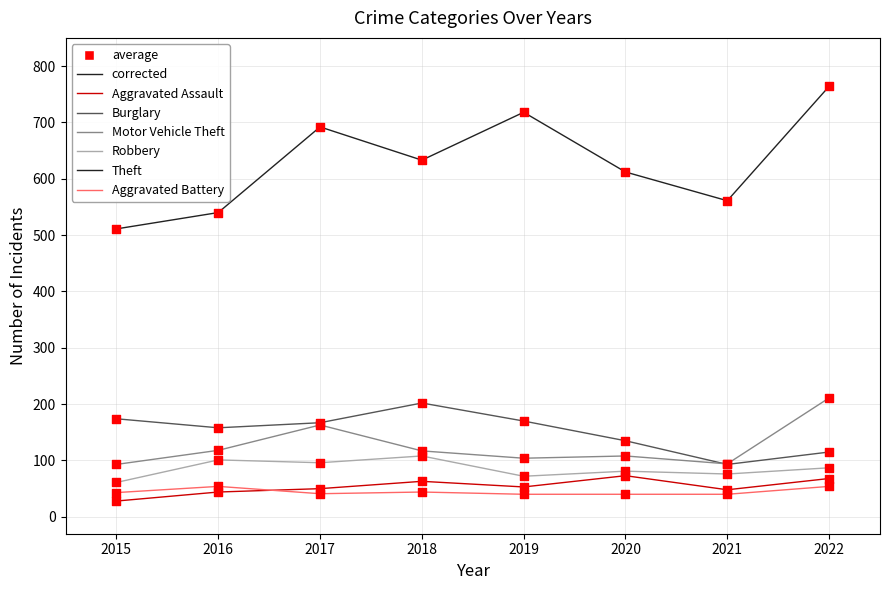

True or false: Aggravated Assault and Burglary intersect in this chart.

False